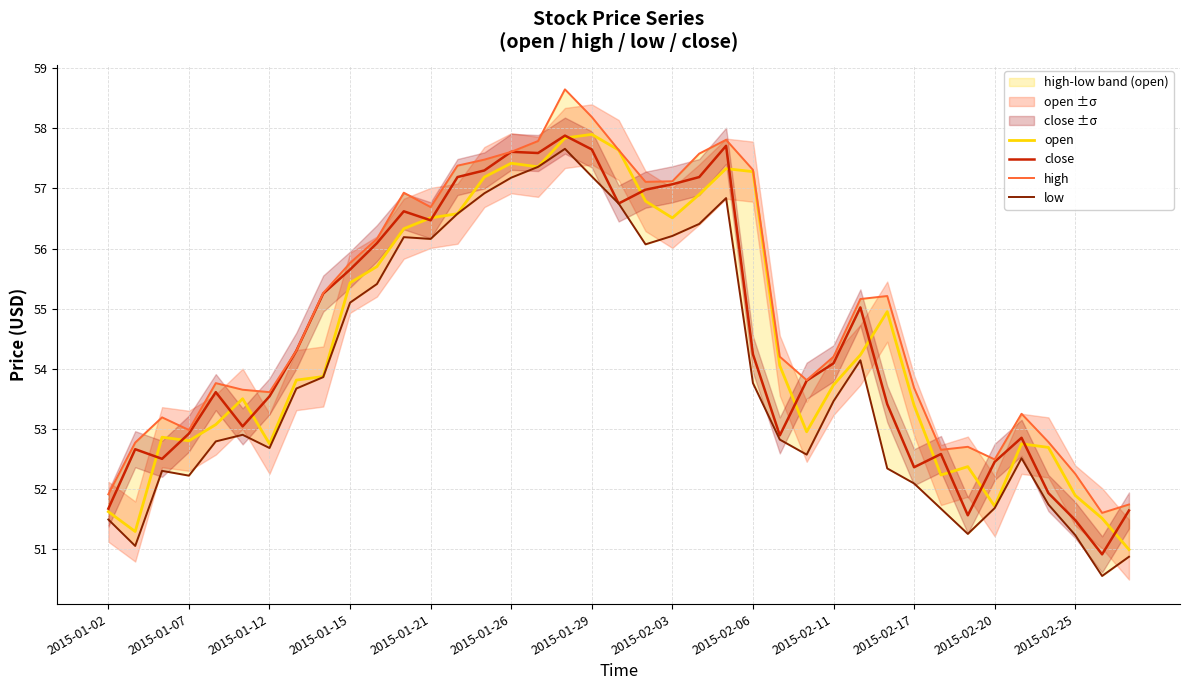

How many lines are shown in the chart?

4